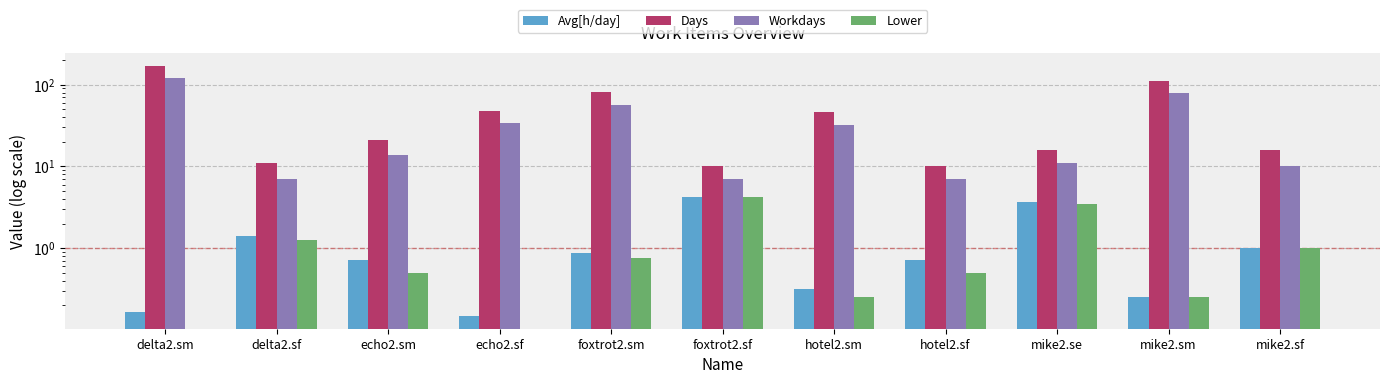

How many bars are there in total?

44